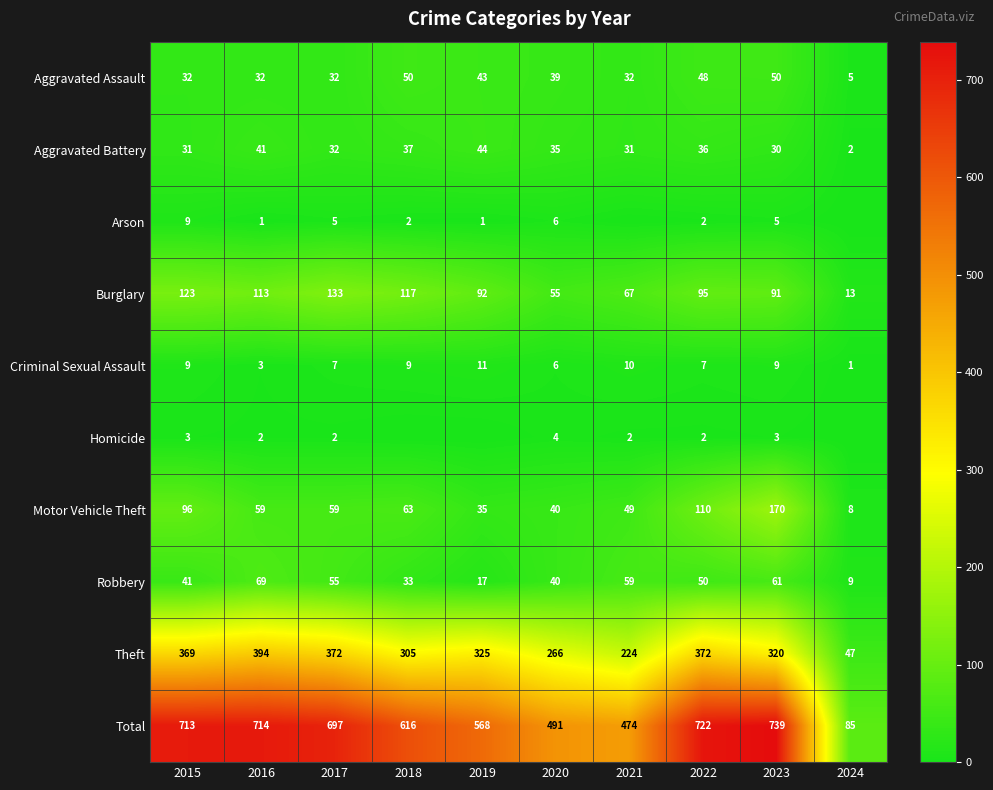

At which category is the sum across all series the highest?

2023